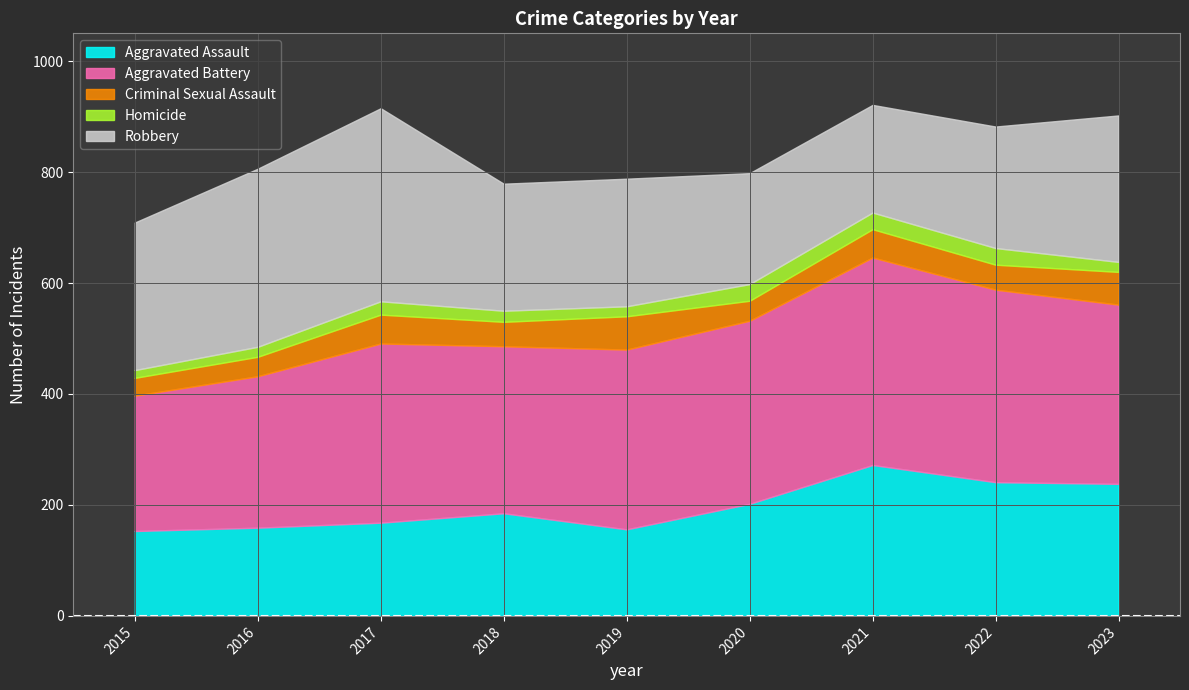

At which category does the chart reach its peak across all series?

2021